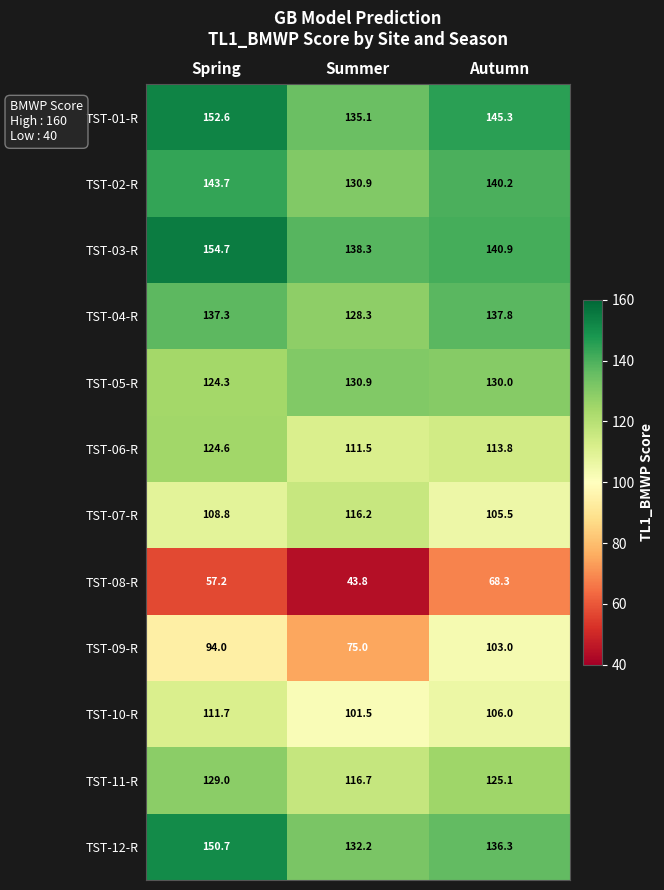

Which series has the widest spread of values?

TST-09-R